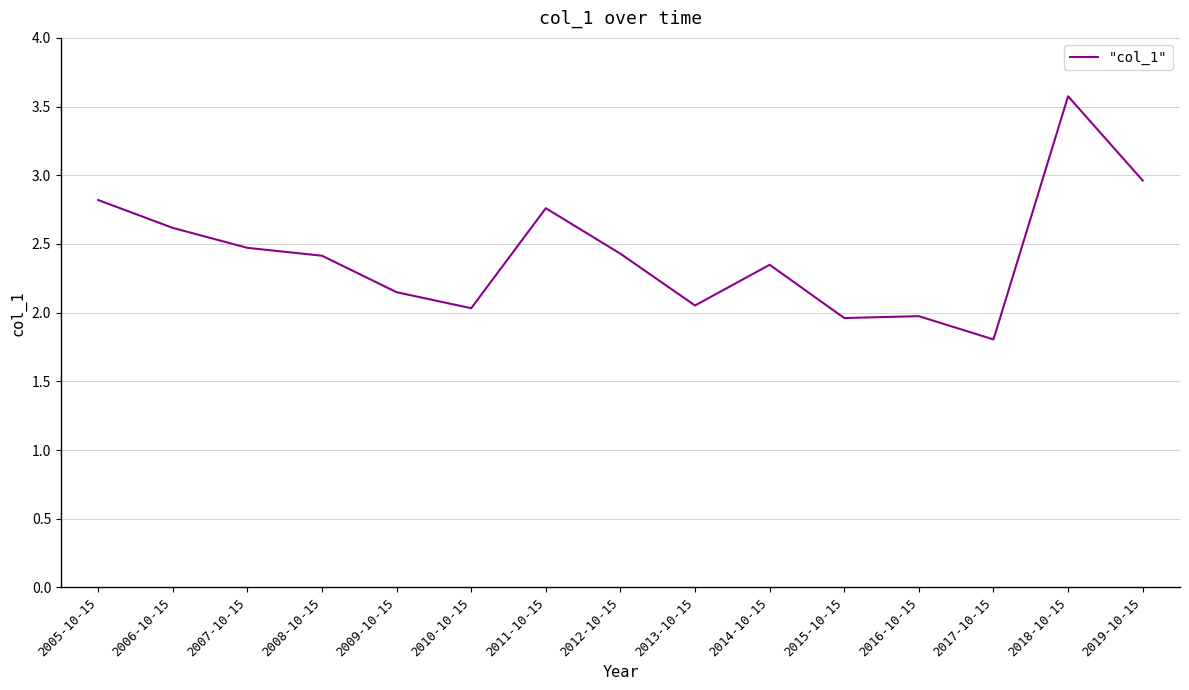

Between 2015-10-15 and 2019-10-15, which is larger?

2019-10-15